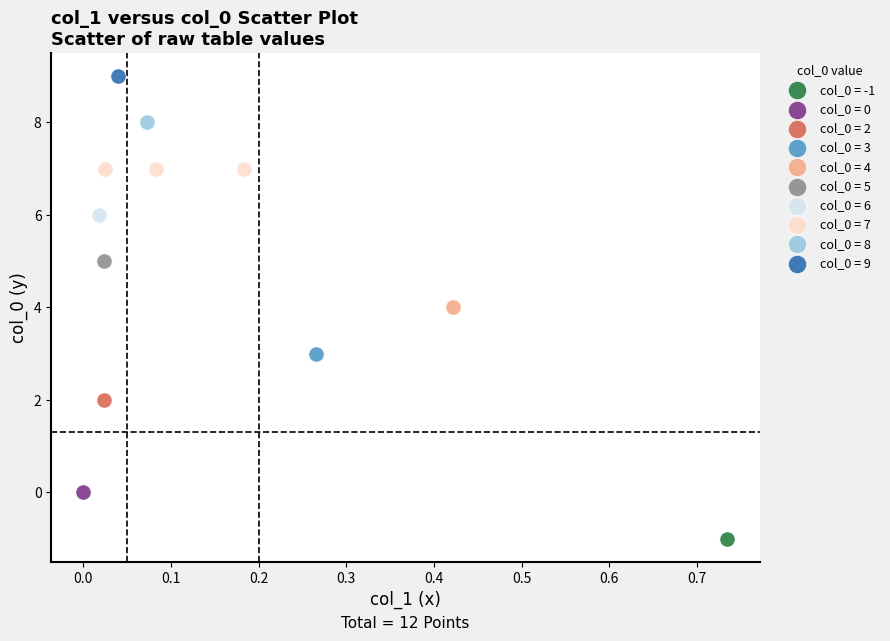

What are all the series names shown in the legend?

col_0 = -1, col_0 = 0, col_0 = 2, col_0 = 3, col_0 = 4, col_0 = 5, col_0 = 6, col_0 = 7, col_0 = 8, col_0 = 9